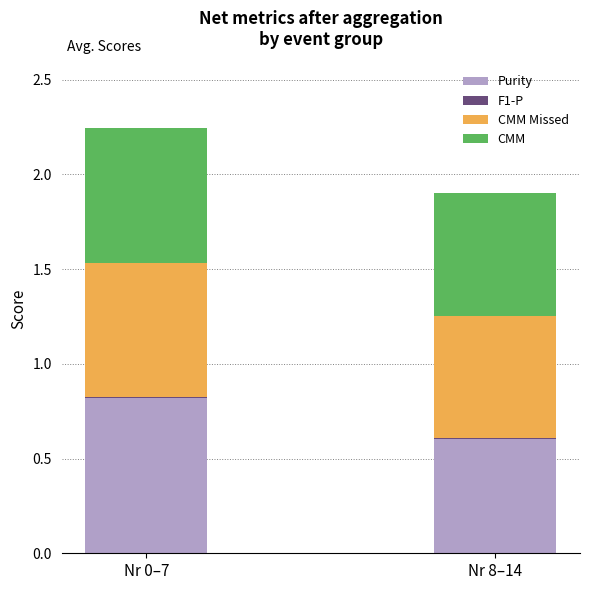

What is the maximum value for Purity?

0.8